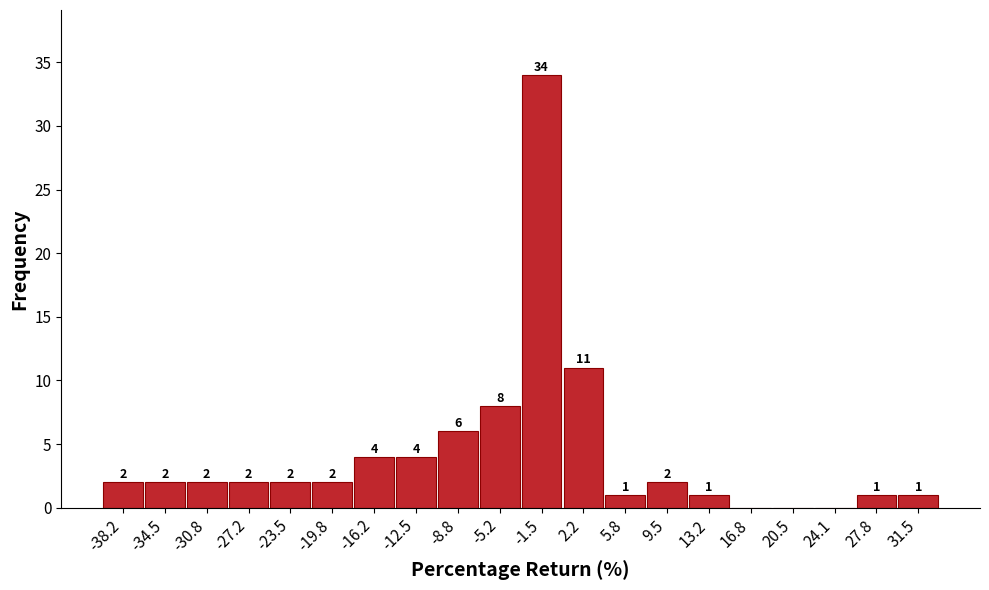

Over which range of the x-axis is the bar tallest?

-3.5 to 0.5